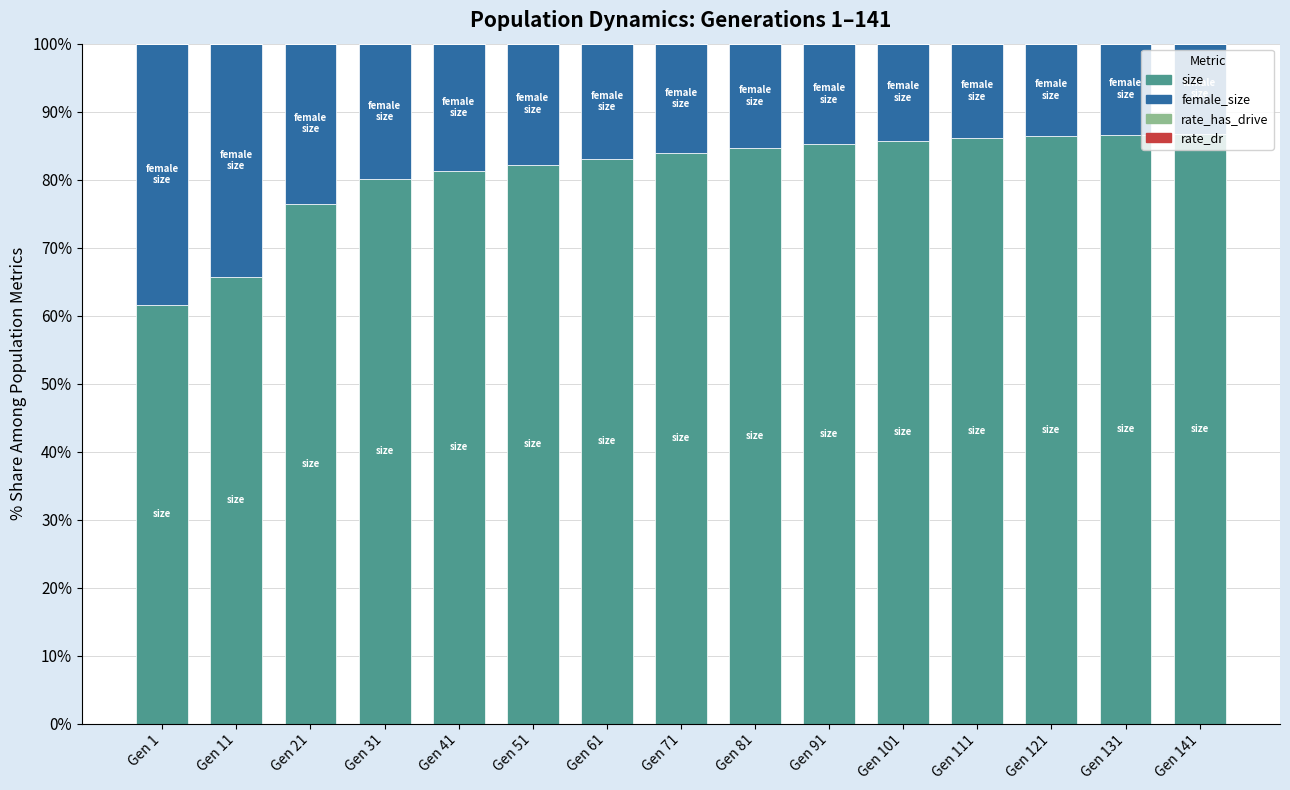

How many series are shown in this chart?

4